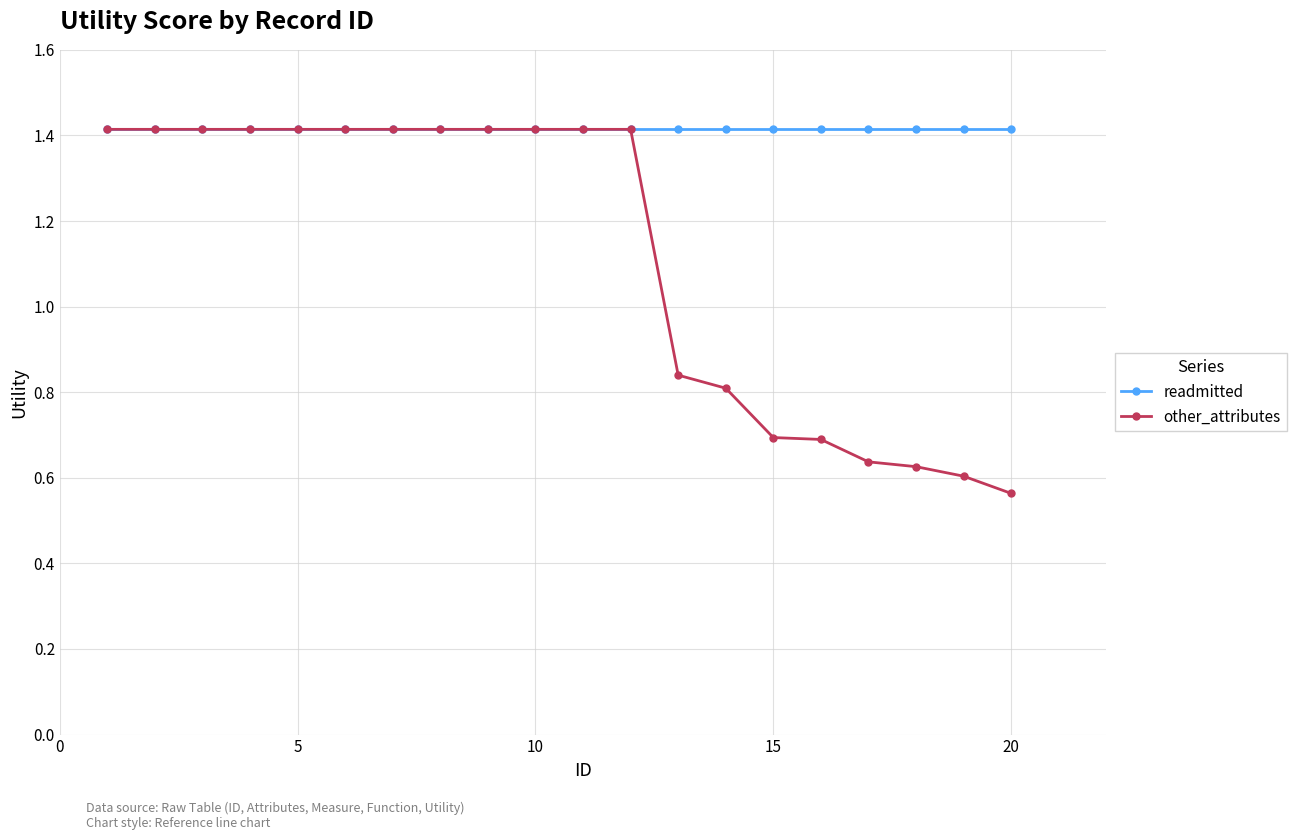

List the series in order of their overall mean, lowest first.

other_attributes, readmitted